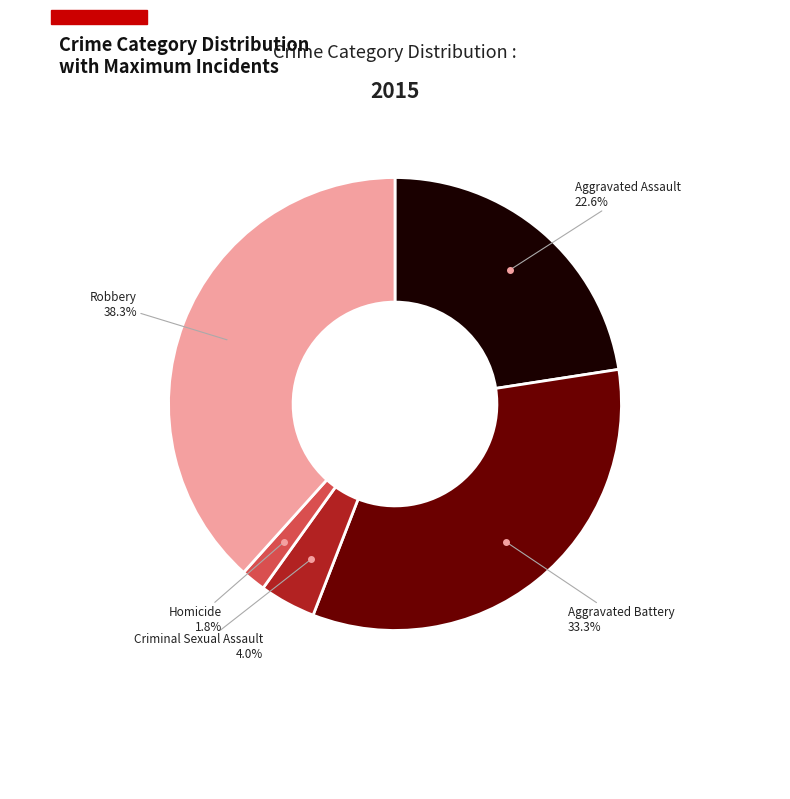

Is there any slice that represents more than half of the pie?

No